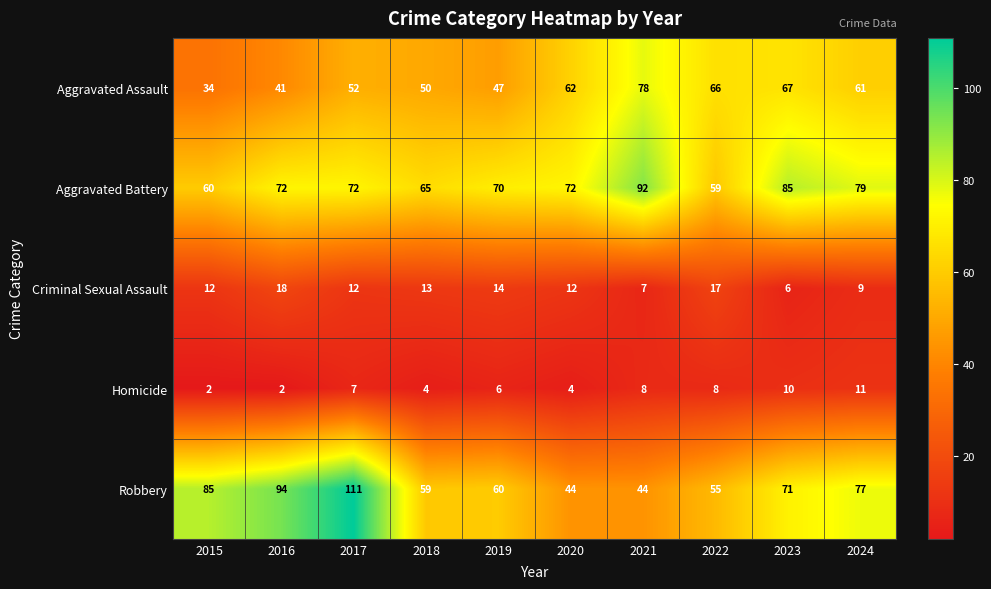

Rank the series by their maximum value, from lowest to highest.

Homicide, Criminal Sexual Assault, Aggravated Assault, Aggravated Battery, Robbery